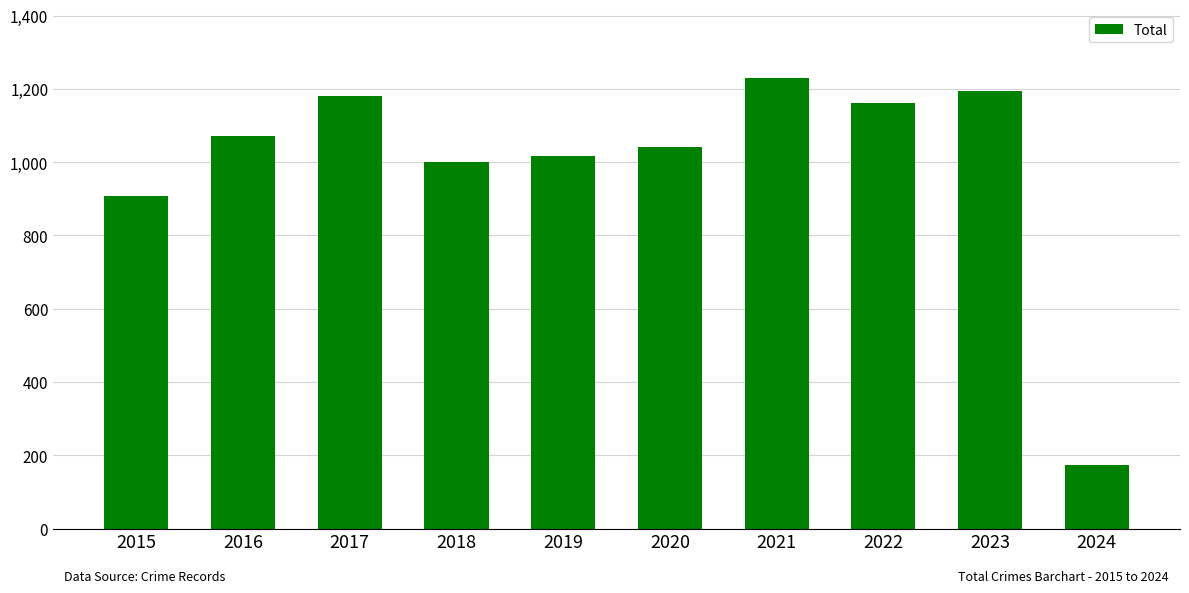

Is it true that the value at 2018 is 1000?

True